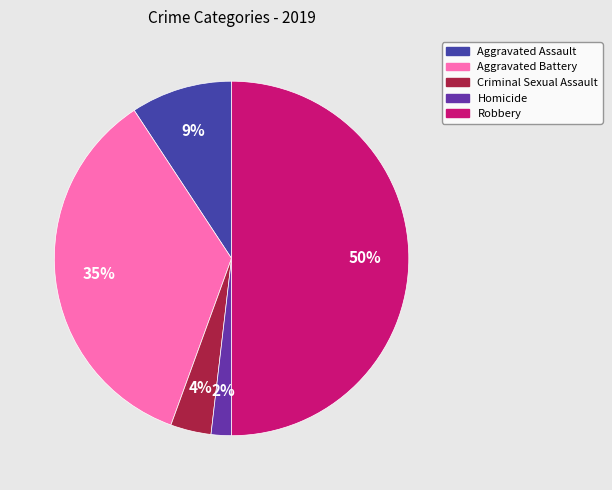

Which has a higher value, Homicide or Aggravated Battery?

Aggravated Battery